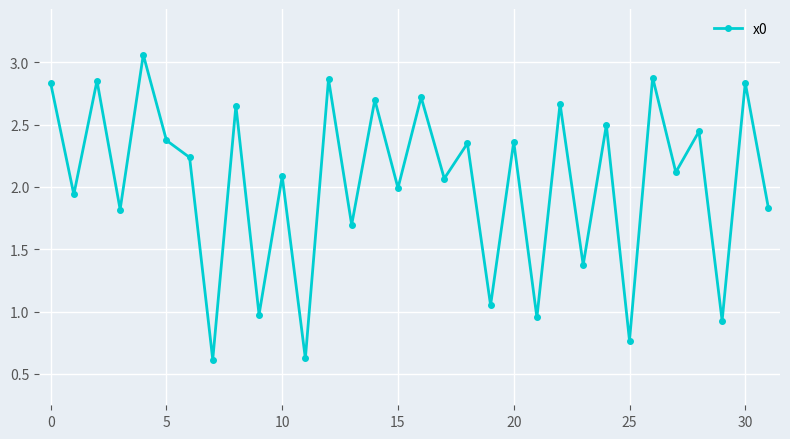

What is the sum of all values?

65.1